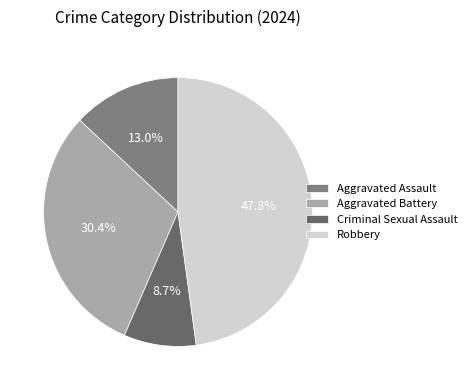

How much of the chart is everything except Aggravated Battery?

69.6%